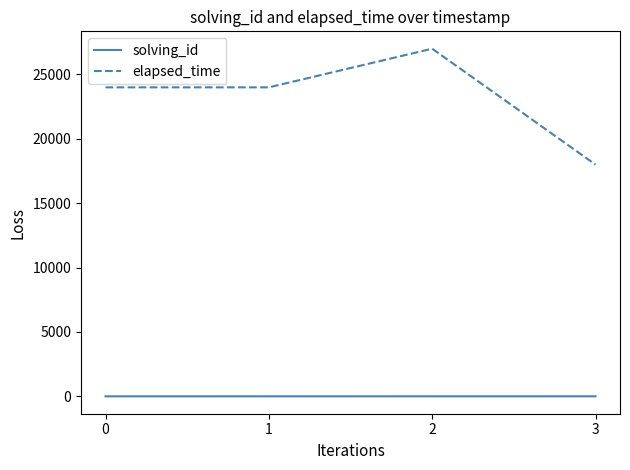

The elapsed_time series shows 9484 at 0. True or false?

False